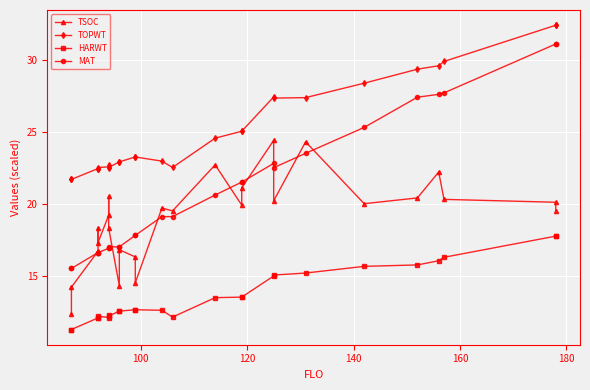

What are all the series names shown in the legend?

TSOC, TOPWT, HARWT, MAT